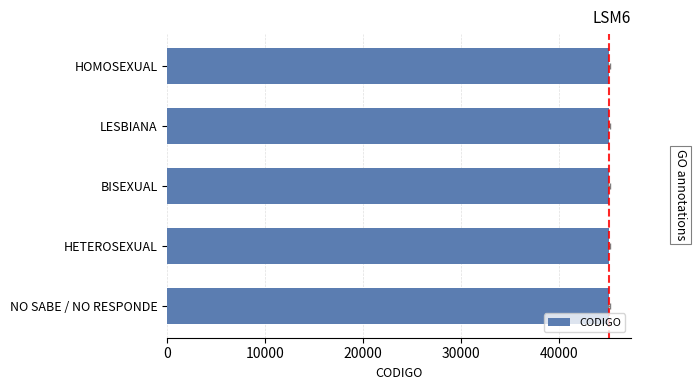

What is the average value?

45132